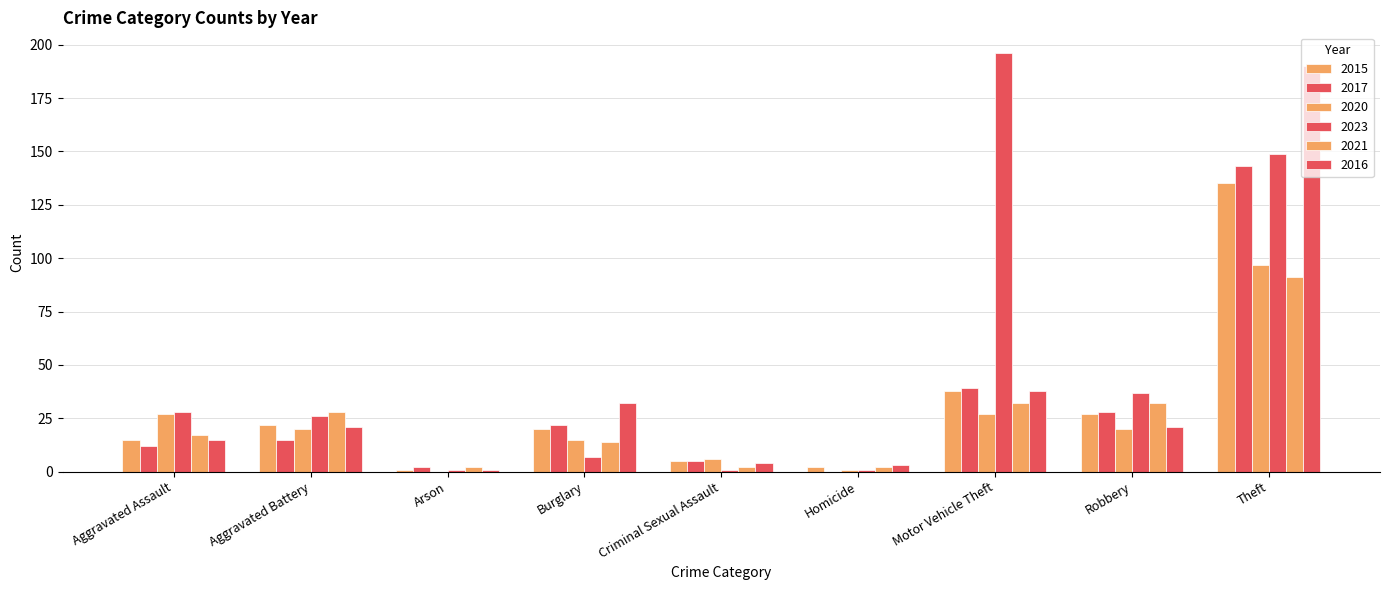

What is the difference between the second highest and second lowest values in the 2021 series?

30